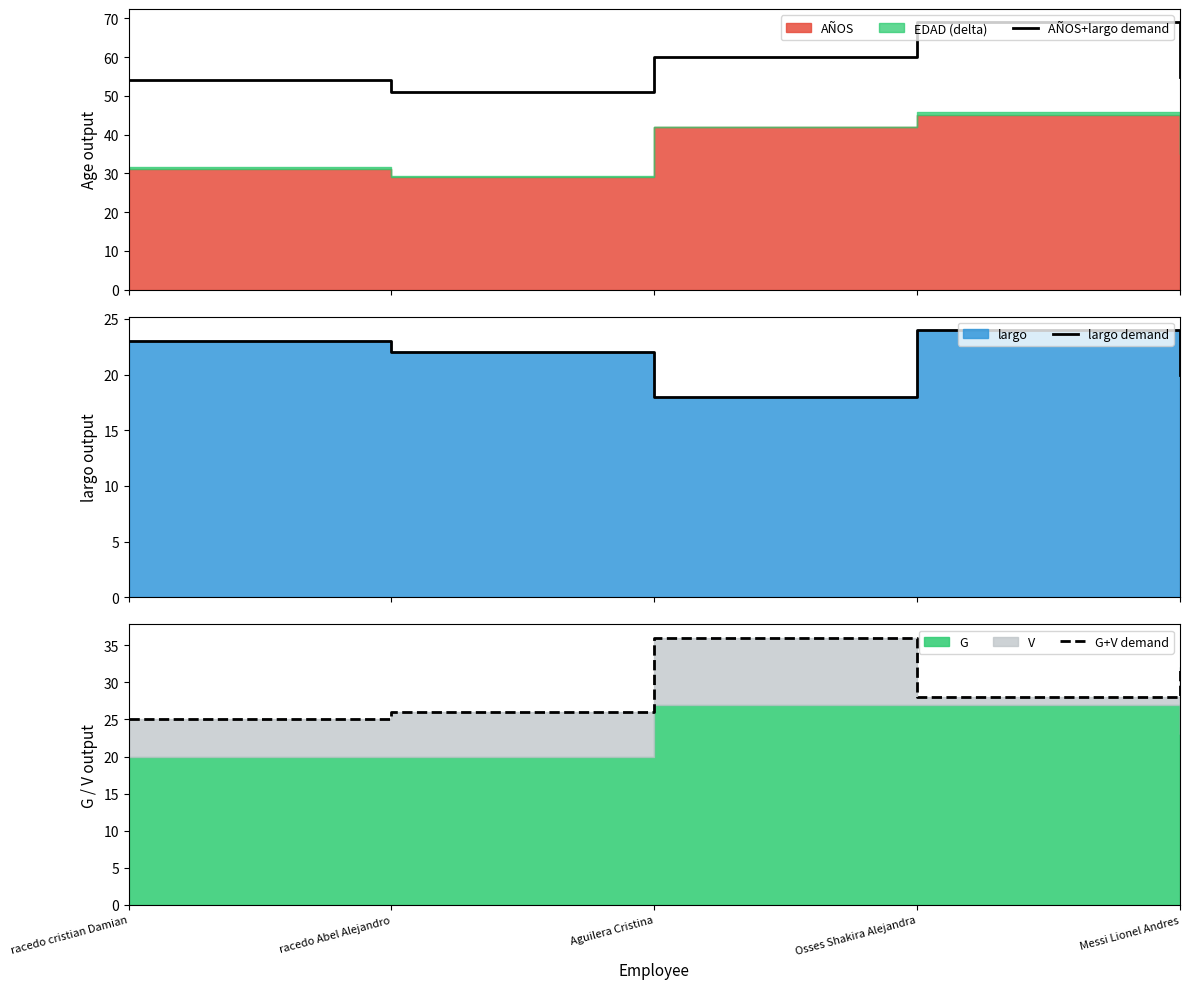

True or false: largo demand and AÑOS+largo demand cross at least once.

False